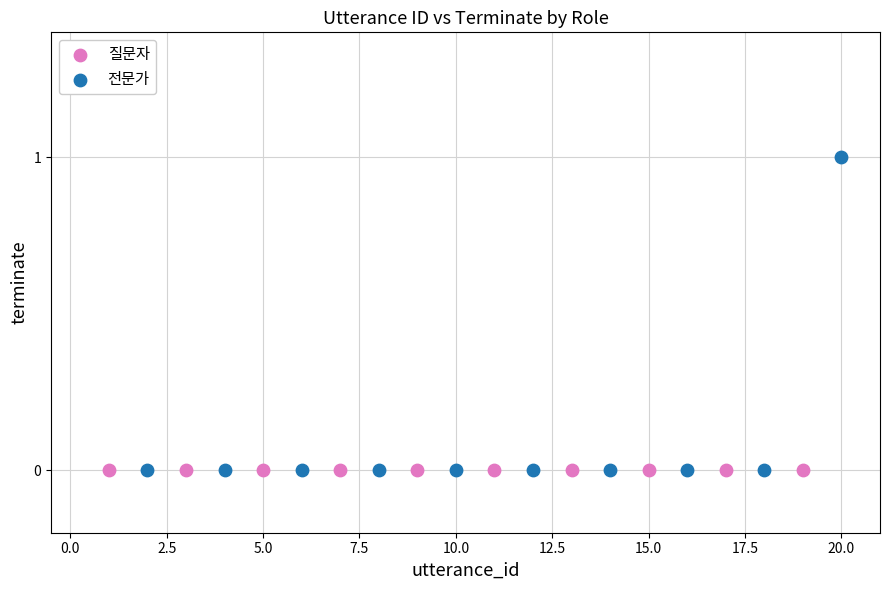

Which series contains the highest Y value?

전문가